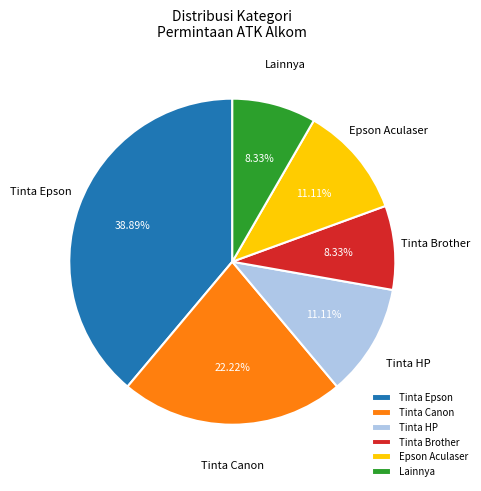

Is there any slice that represents more than half of the pie?

No